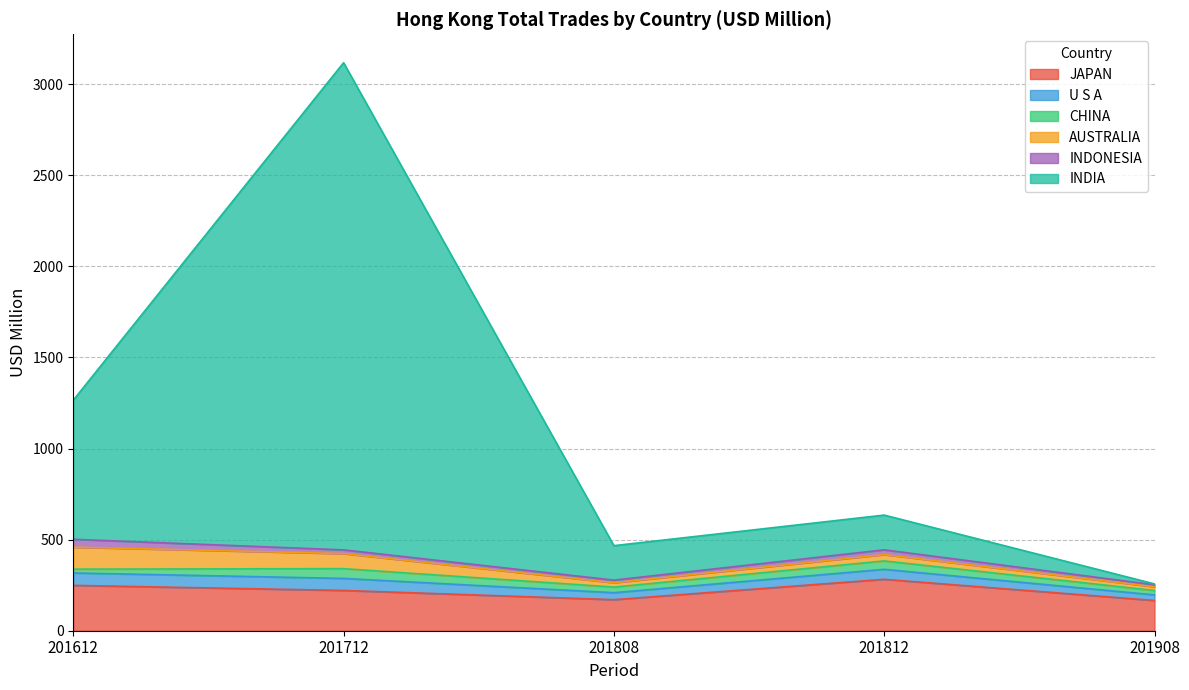

What are all the series names shown in the legend?

JAPAN, U S A, CHINA, AUSTRALIA, INDONESIA, INDIA